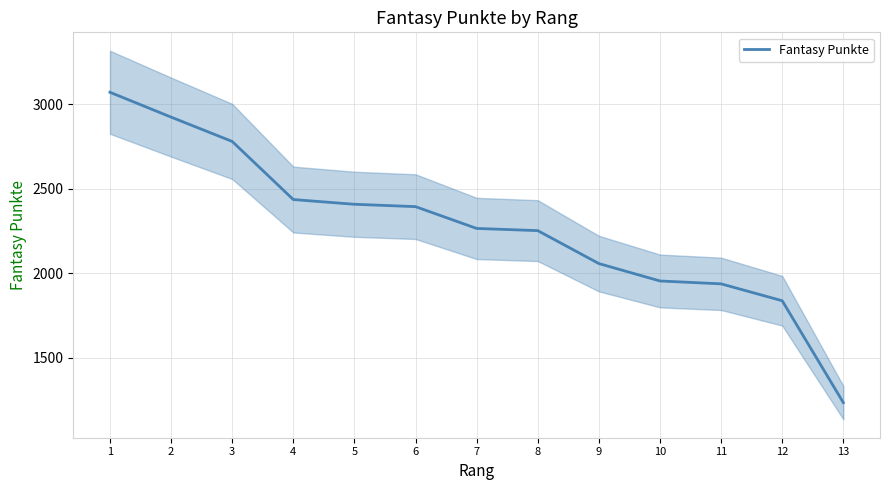

Rank the categories by value from lowest to highest.

13, 12, 11, 10, 9, 8, 7, 6, 5, 4, 3, 2, 1